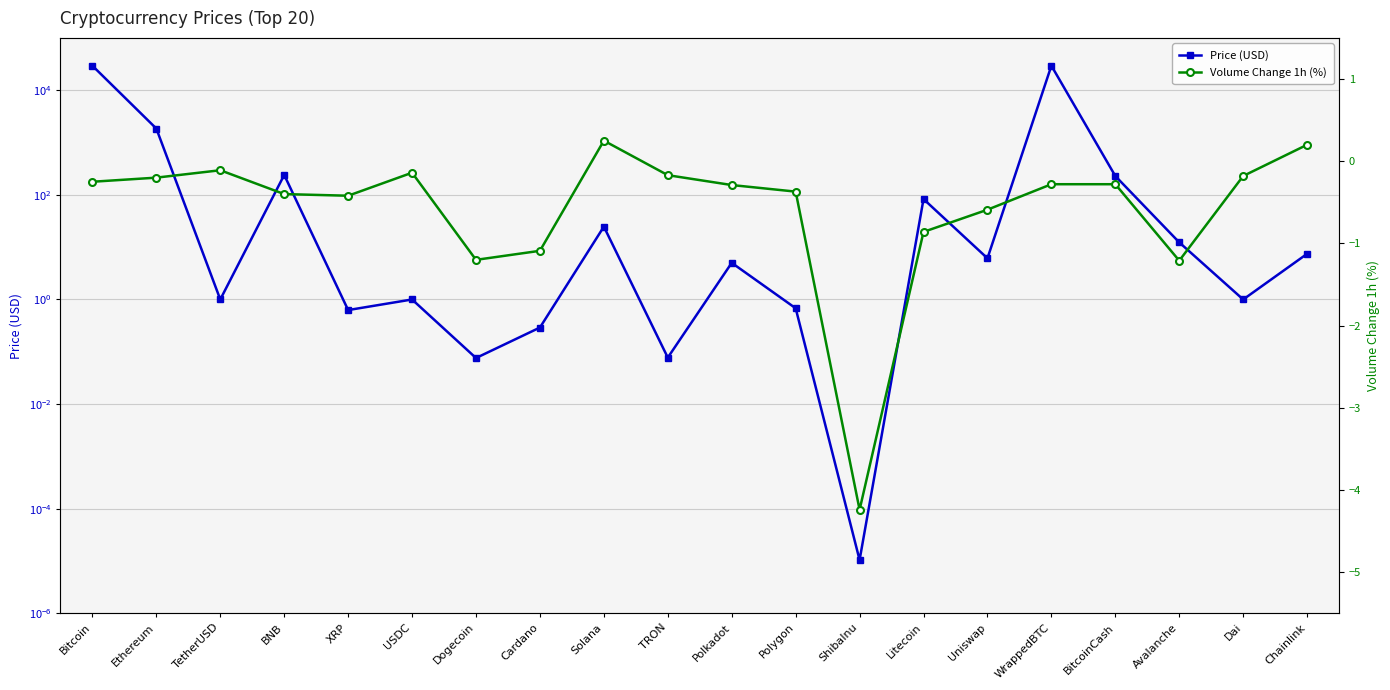

What is the value of the Price (USD) point at the 19th from the left?

1.0